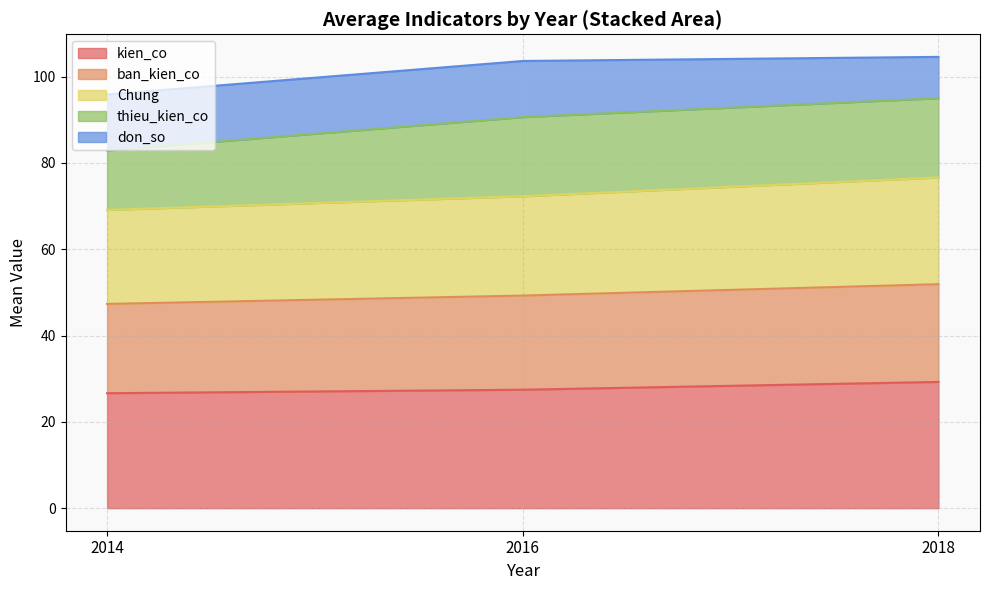

True or false: thieu_kien_co and don_so intersect in this chart.

True